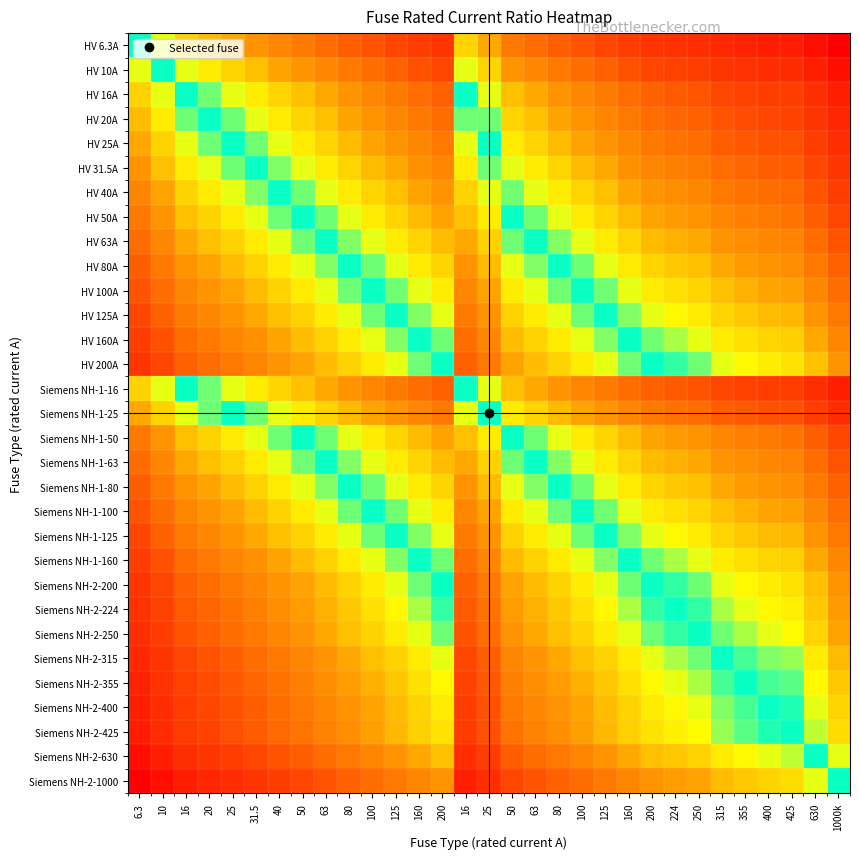

Which series changed the most between 6.3 and 25?

Siemens NH-2-1000